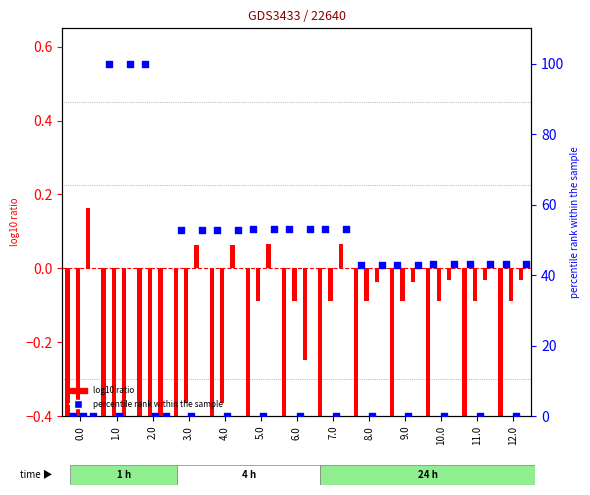

What are all the series names shown in the legend?

log10 ratio, percentile rank within the sample